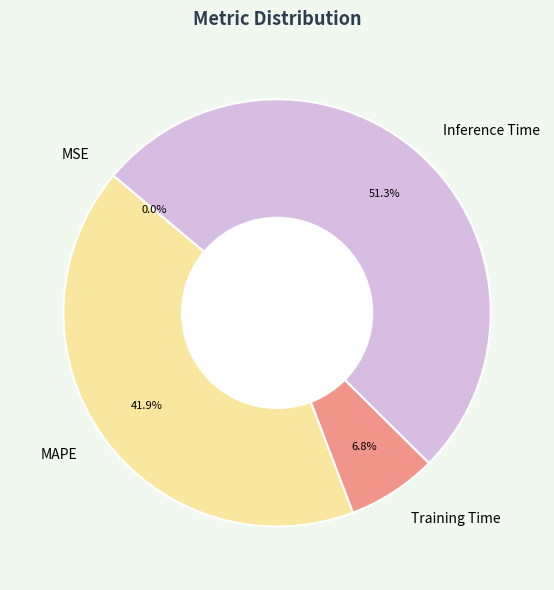

Is there a majority slice in this chart?

Yes